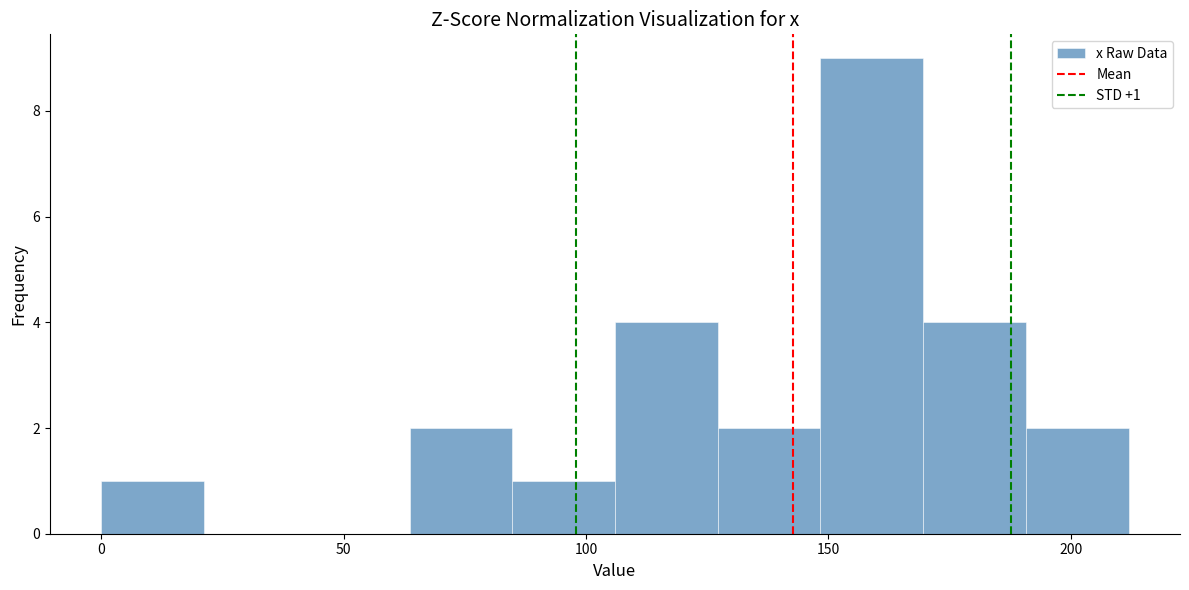

Over which range of the x-axis is the bar tallest?

150 to 170